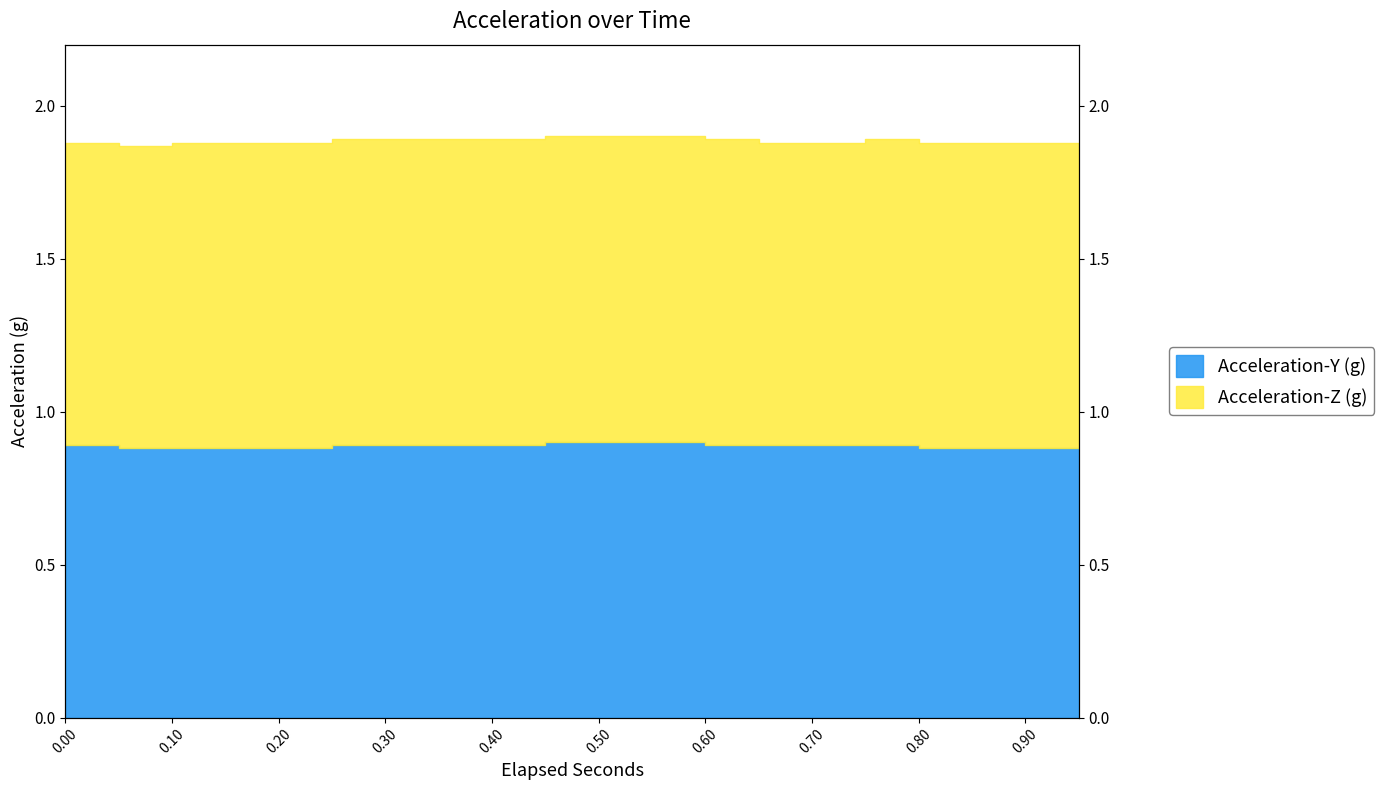

Which category has the lowest value across all series?

0.05